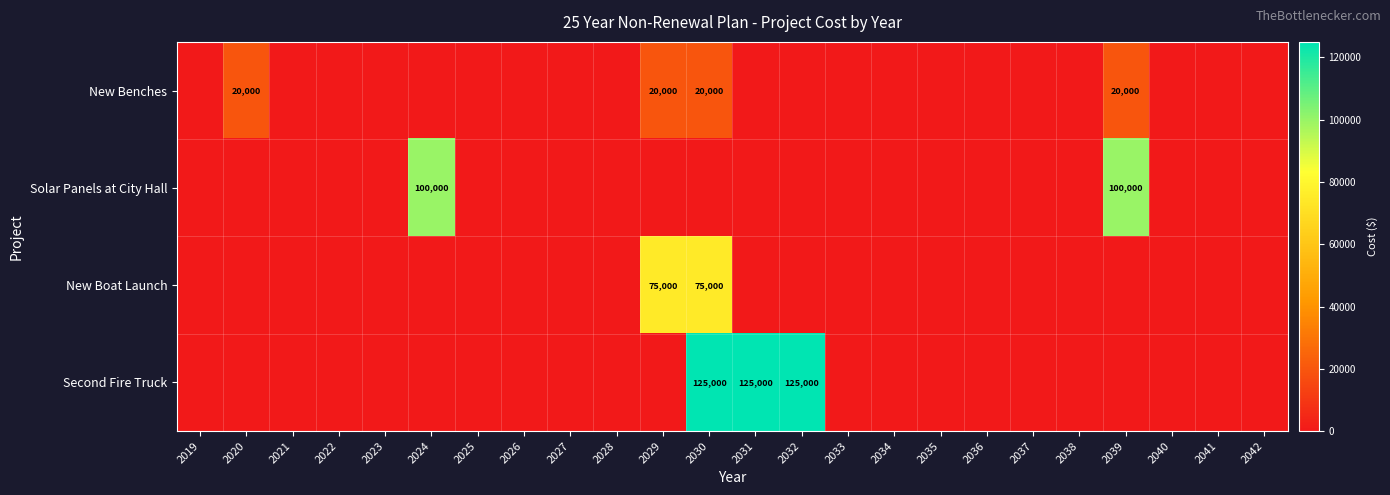

What is the greatest value displayed?

125000